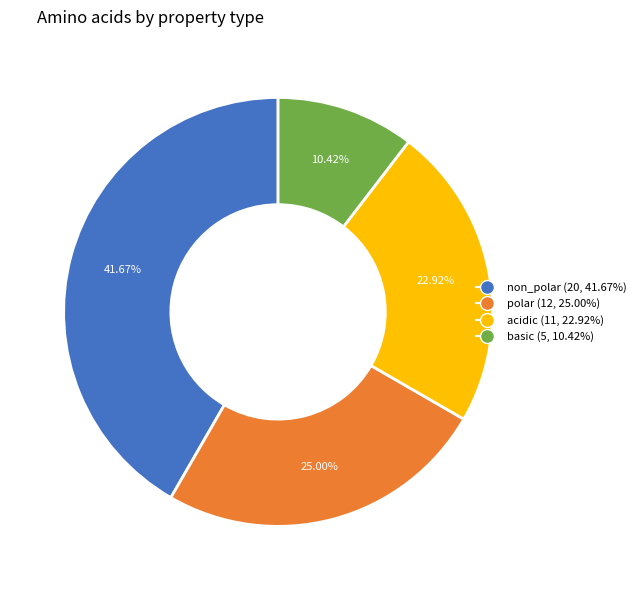

To the nearest percent, what is the combined percentage of acidic and polar?

48%